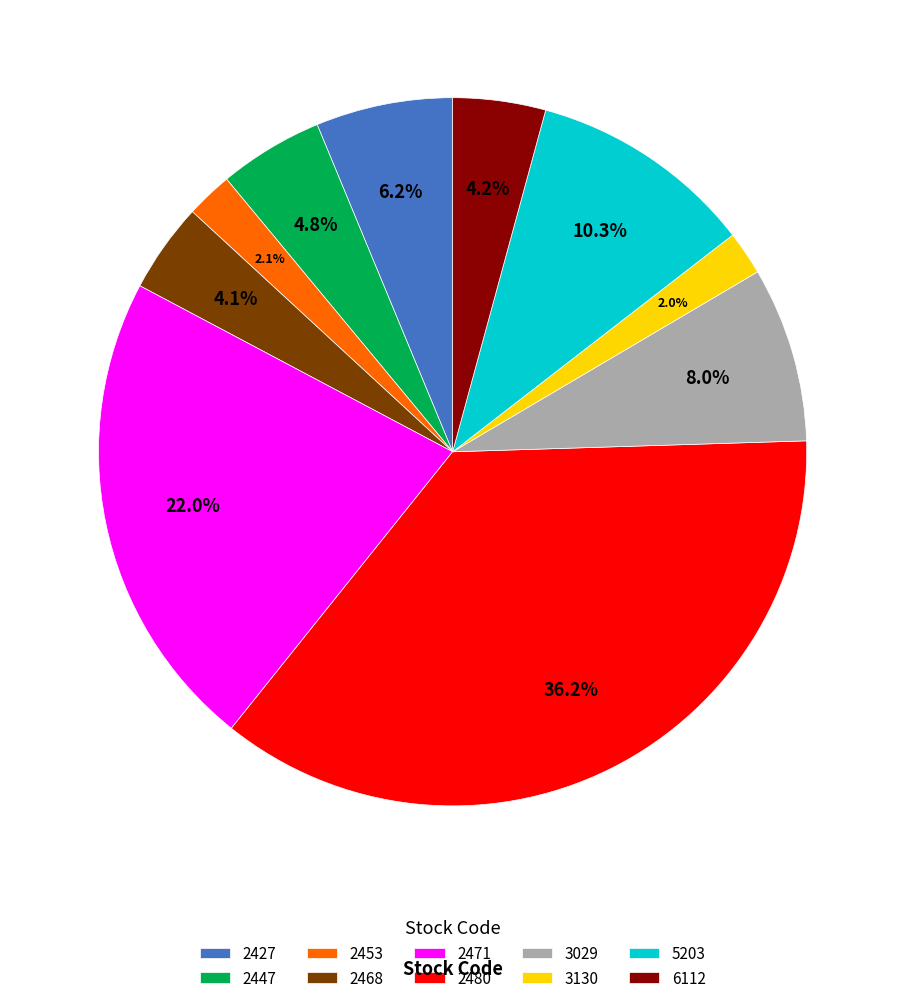

What percentage is NOT represented by 2447?

95.2%